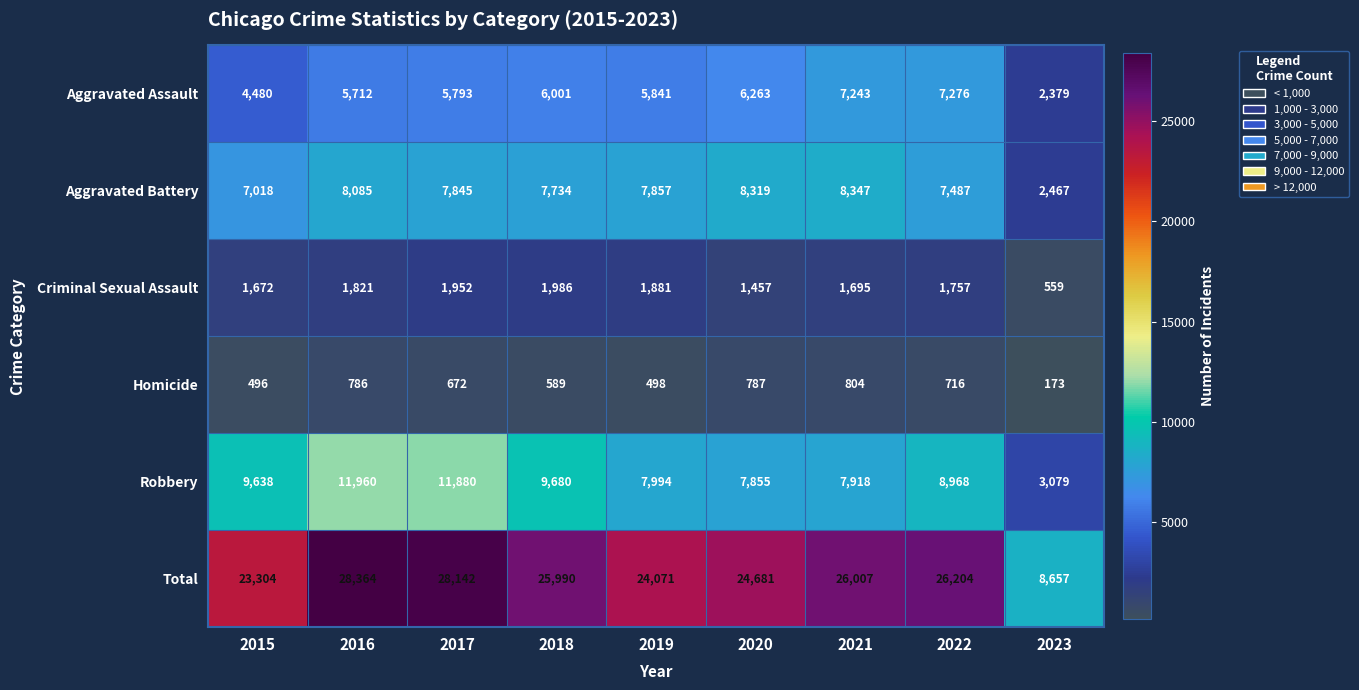

Is it true that Criminal Sexual Assault equals 1986 at 2018?

True